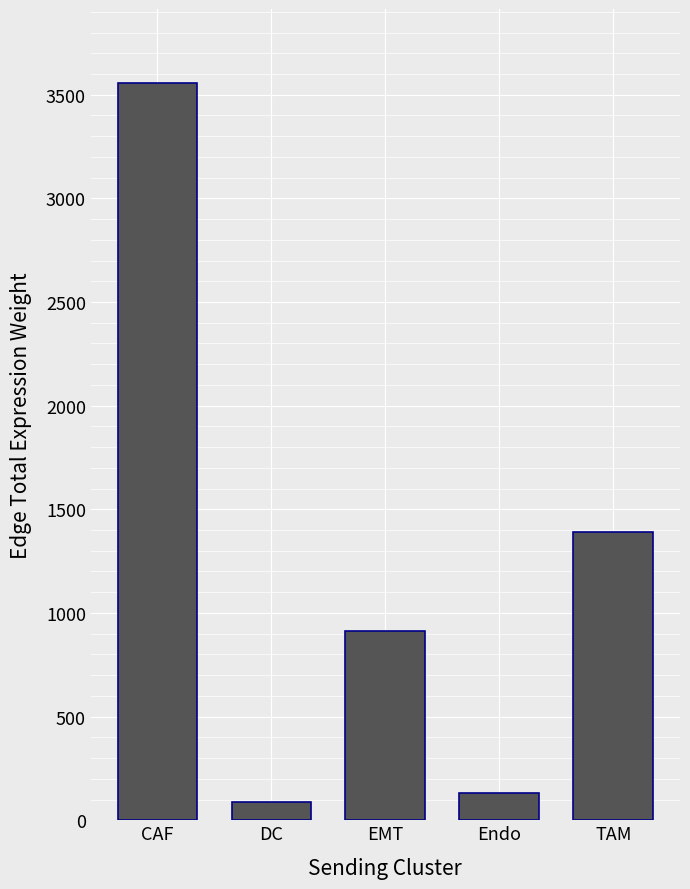

What is the change in value from DC to EMT?

+824.8